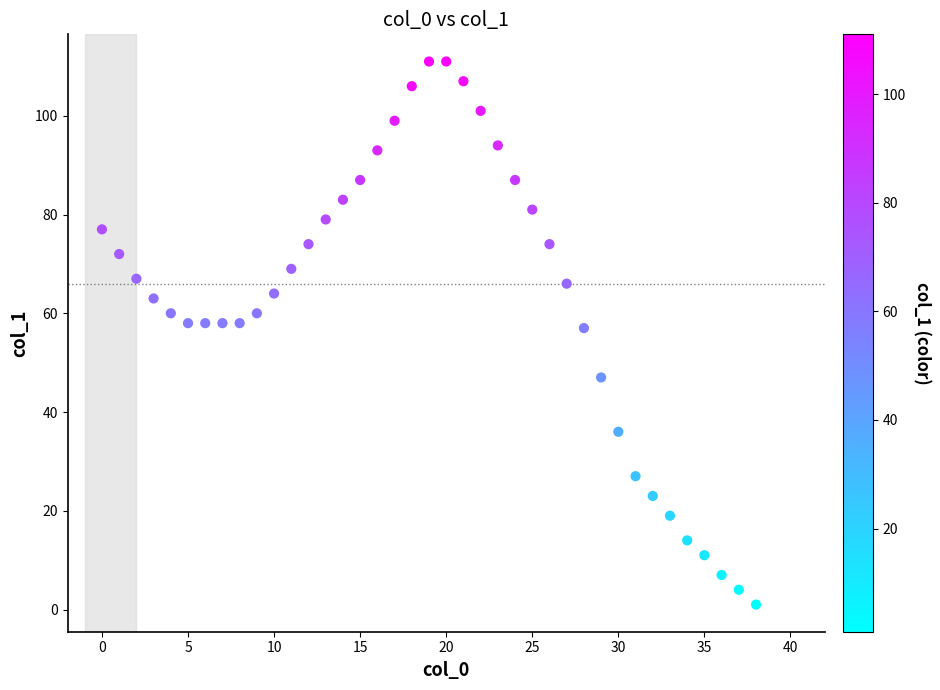

What is the range of Y values (max minus min)?

110